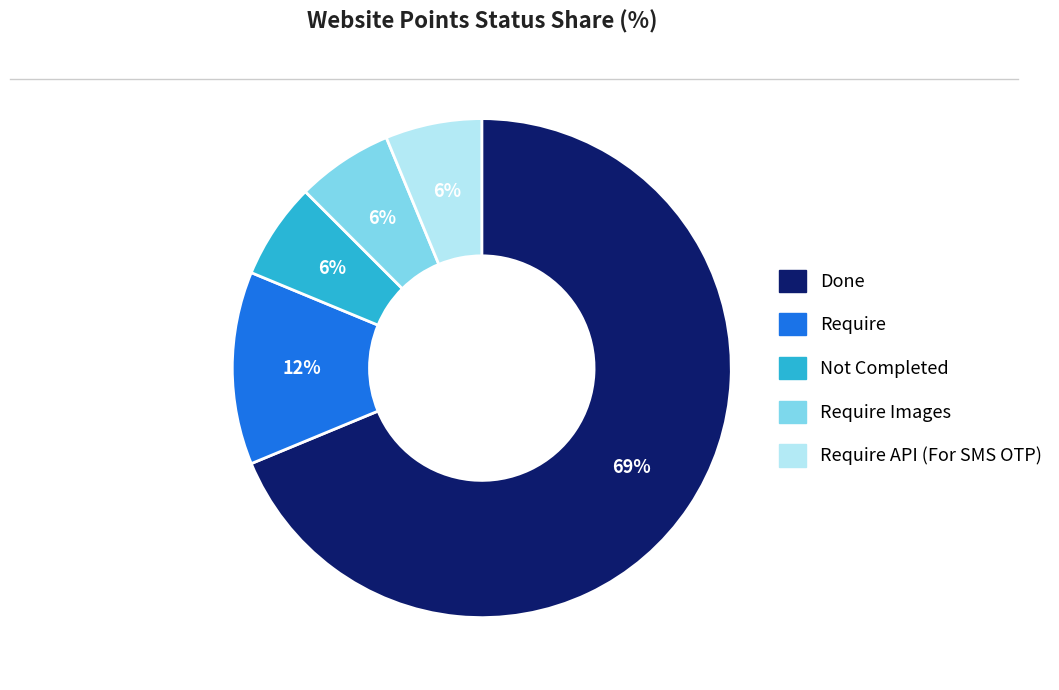

Is there a majority slice in this chart?

Yes